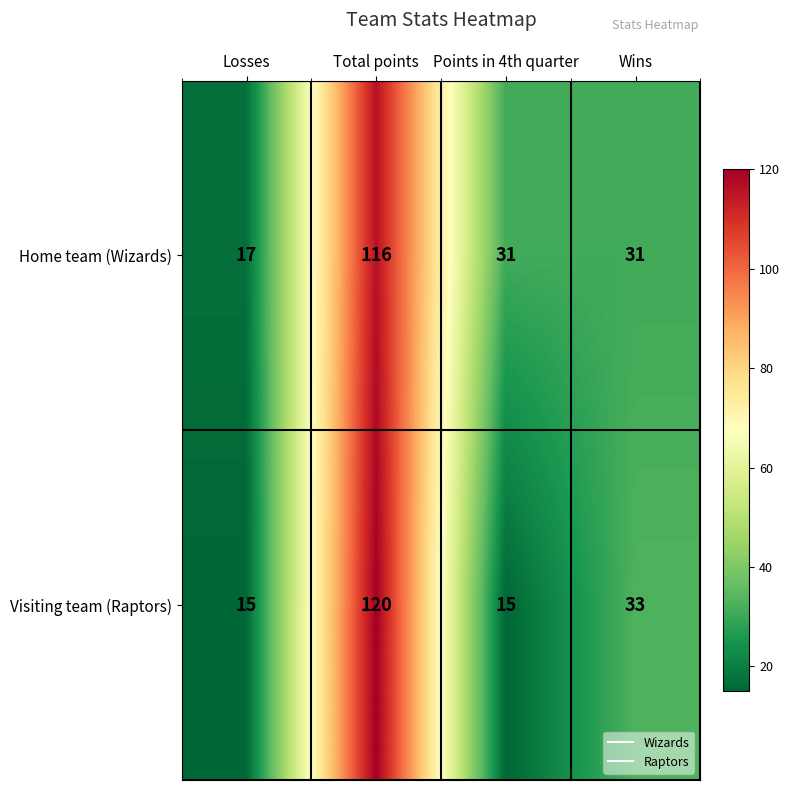

Which series has the largest range (max minus min)?

Visiting team (Raptors)